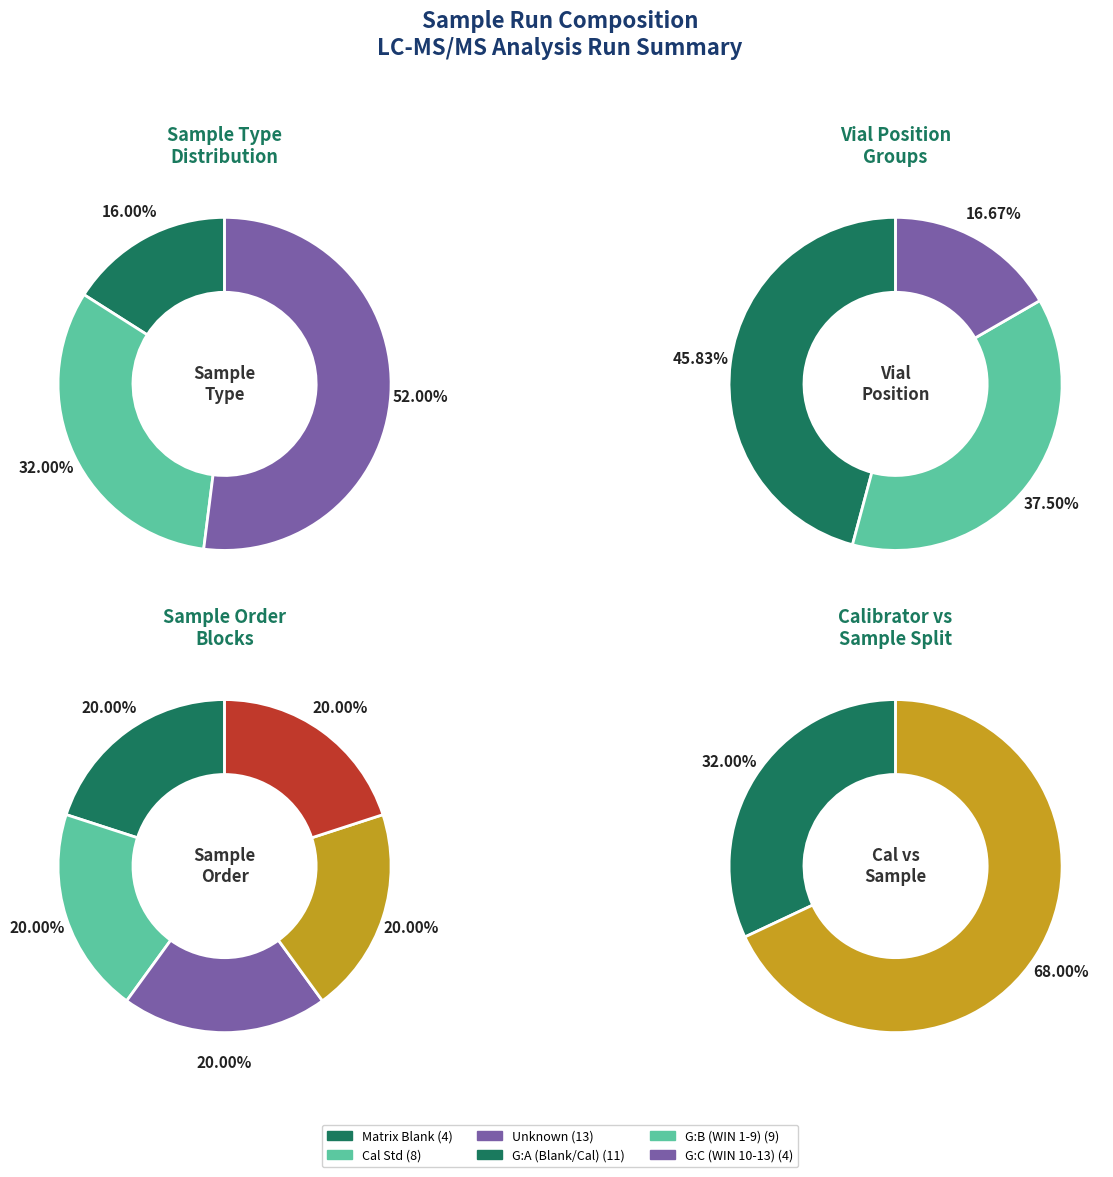

The CC0.01ppb slice represents 14% of the pie. True or false?

False